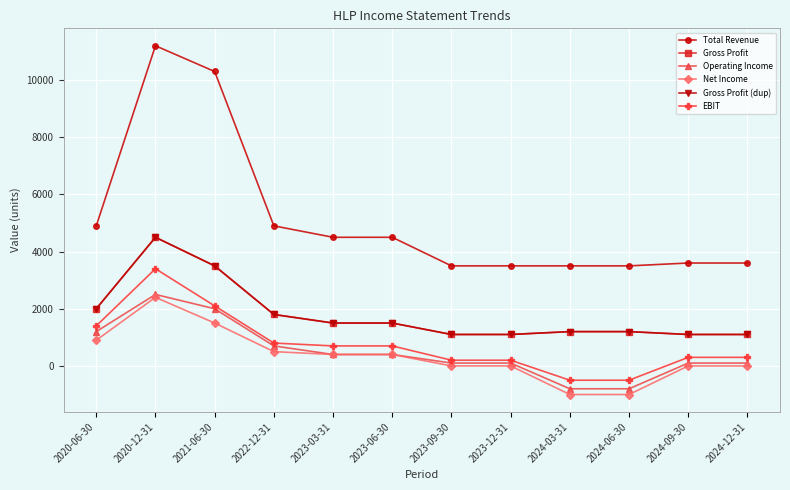

What is the difference between the second highest and second lowest values in the Net Income series?

2500